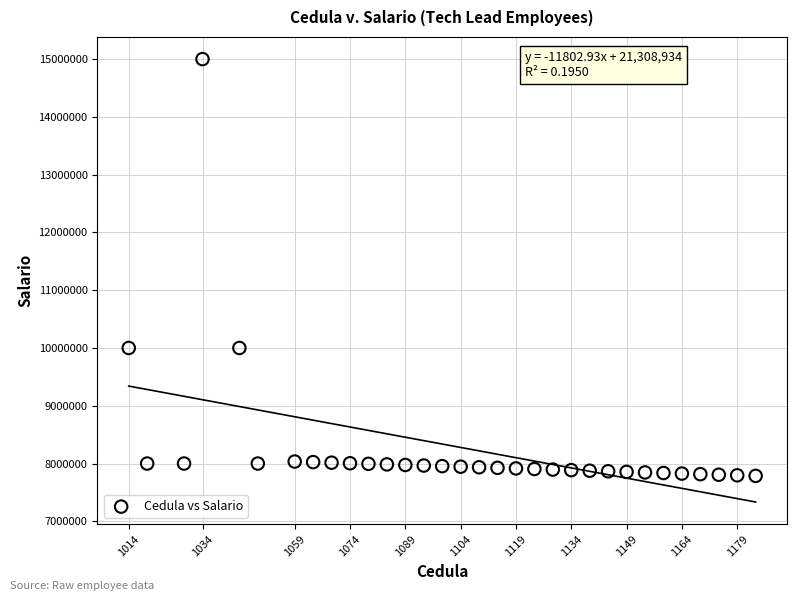

What is the range of X values (max minus min)?

170.0